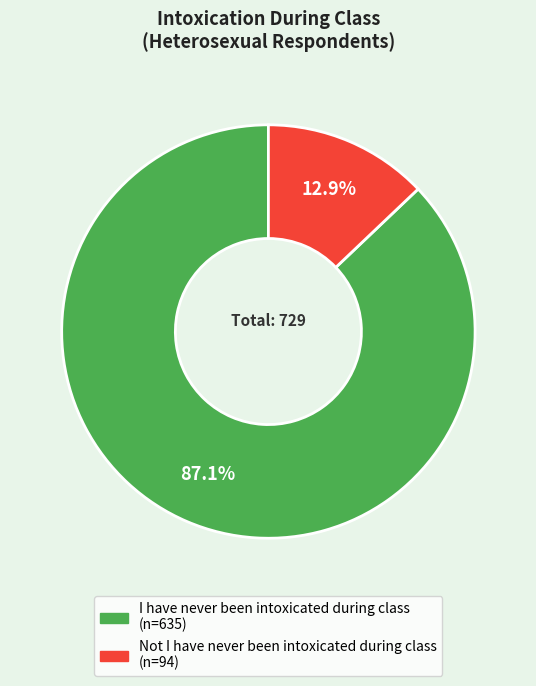

To the nearest percent, what percentage of the pie is I have never been intoxicated during class?

87%